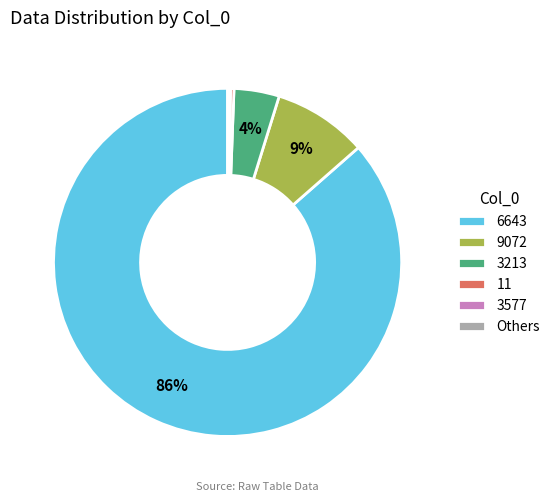

Combined, do 9072 and 3213 account for over 50%?

No